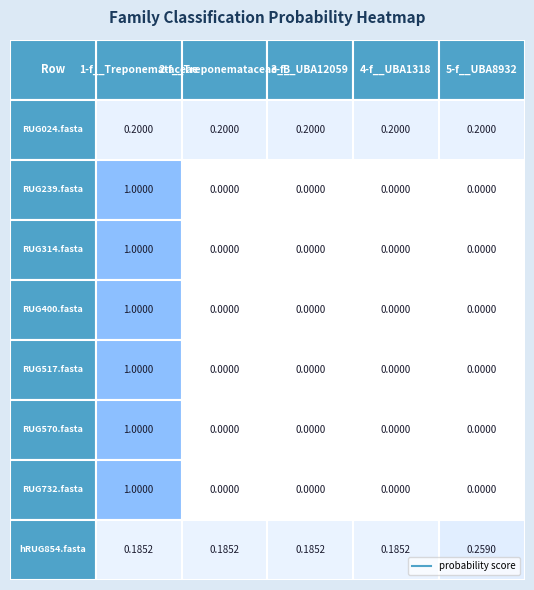

The RUG239.fasta series shows 0.7 at RUG239.fasta. True or false?

False